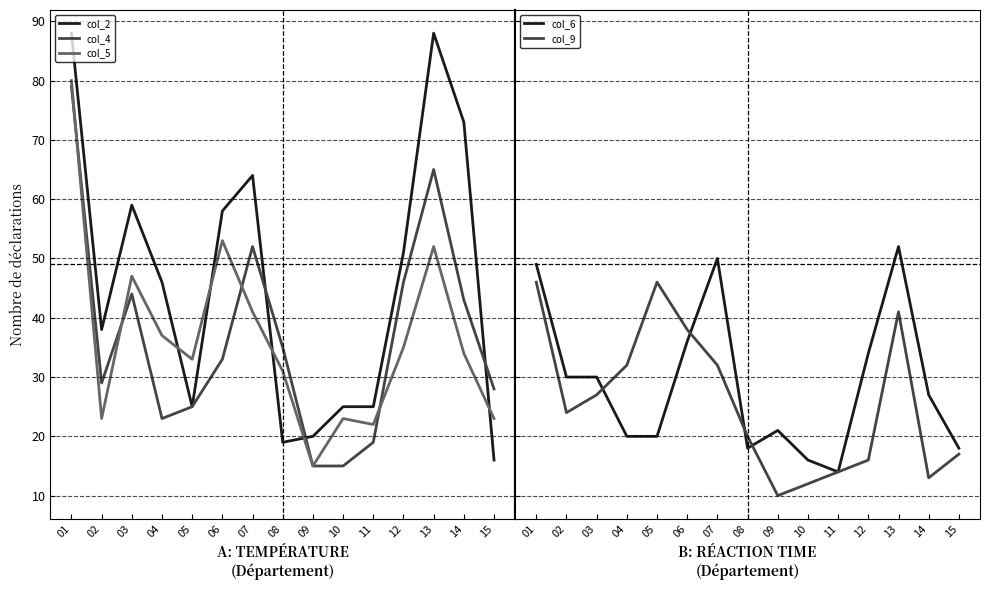

Which series has the widest spread of values?

col_2